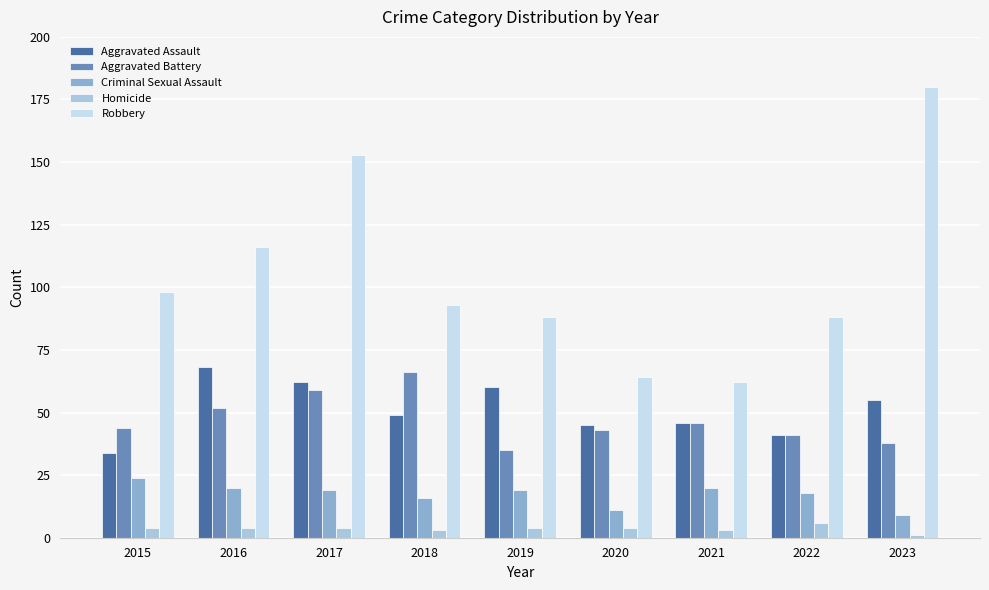

What is the difference between the highest and lowest values at 2020?

60